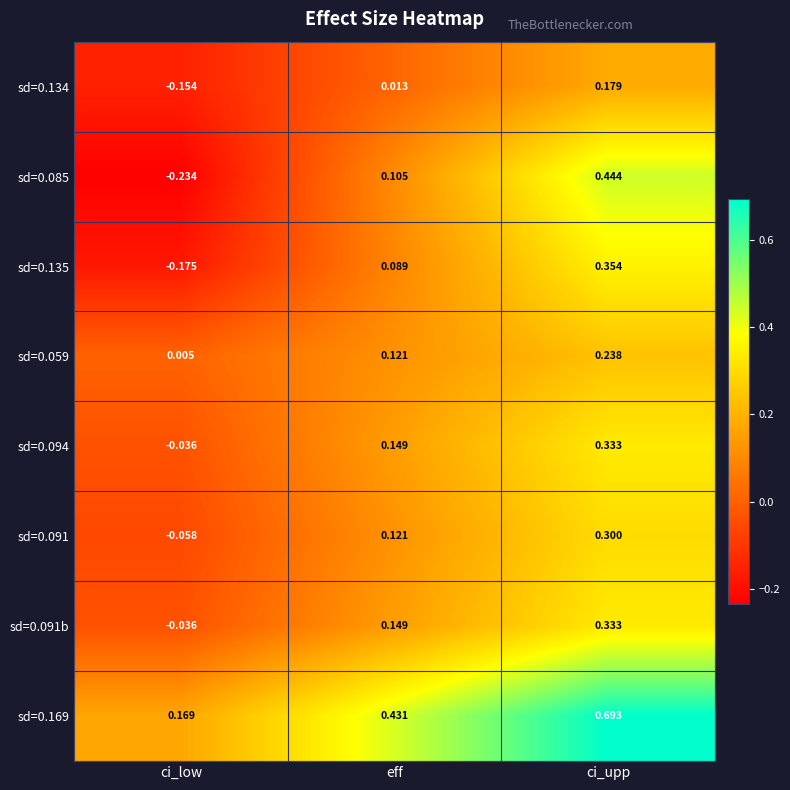

Where does the sd=0.091 series first go above 0?

eff